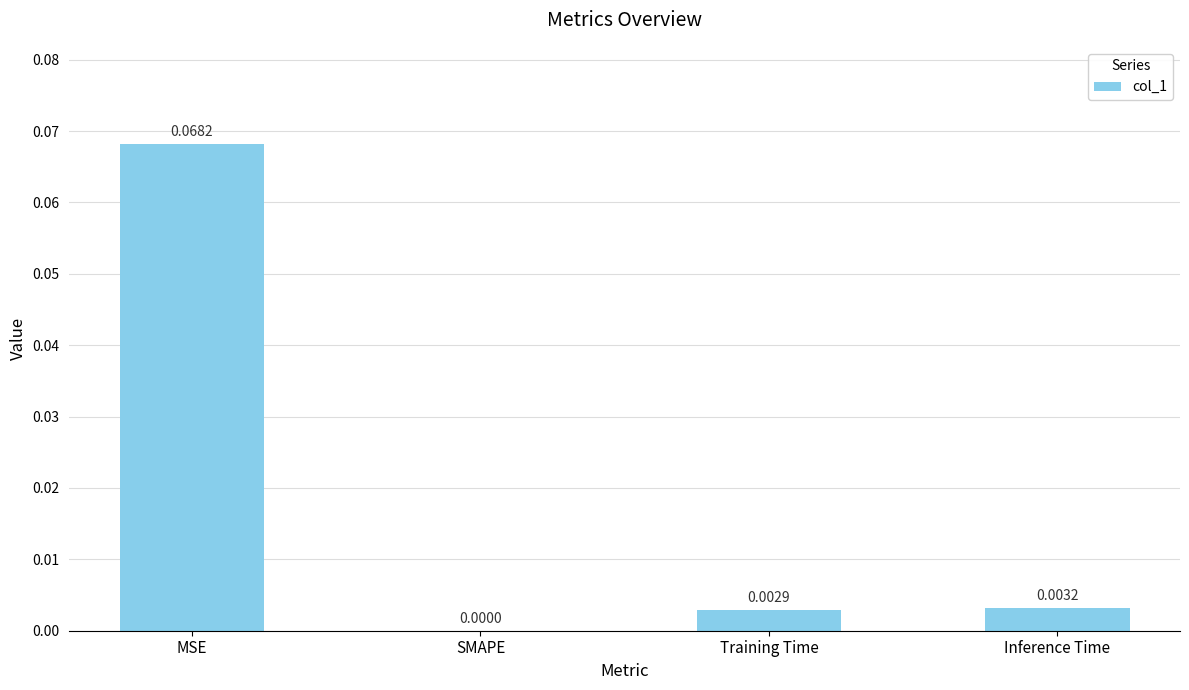

Are the bars horizontal?

No